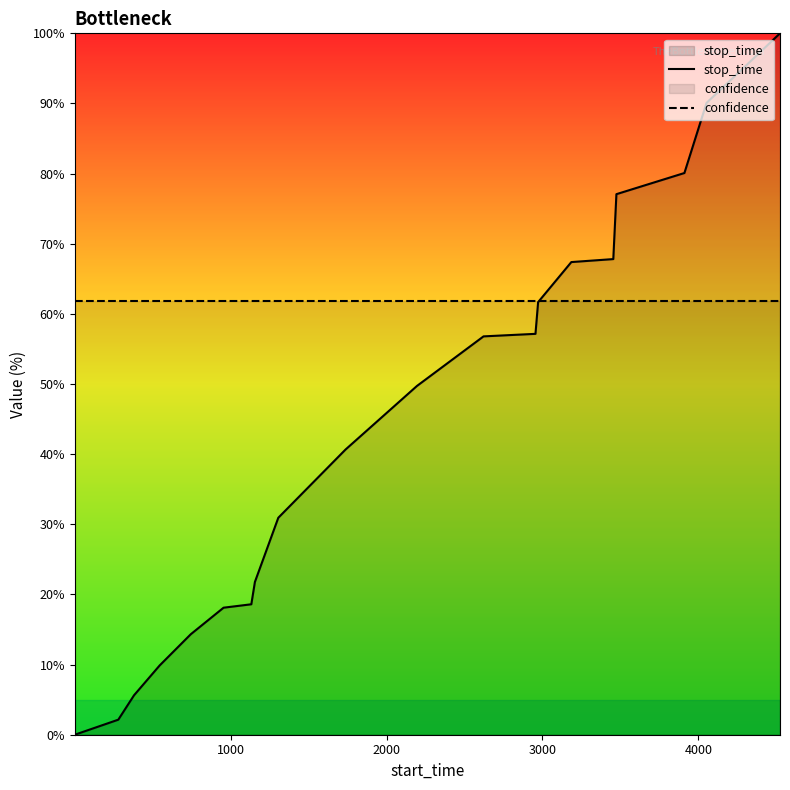

True or false: confidence and stop_time intersect in this chart.

True